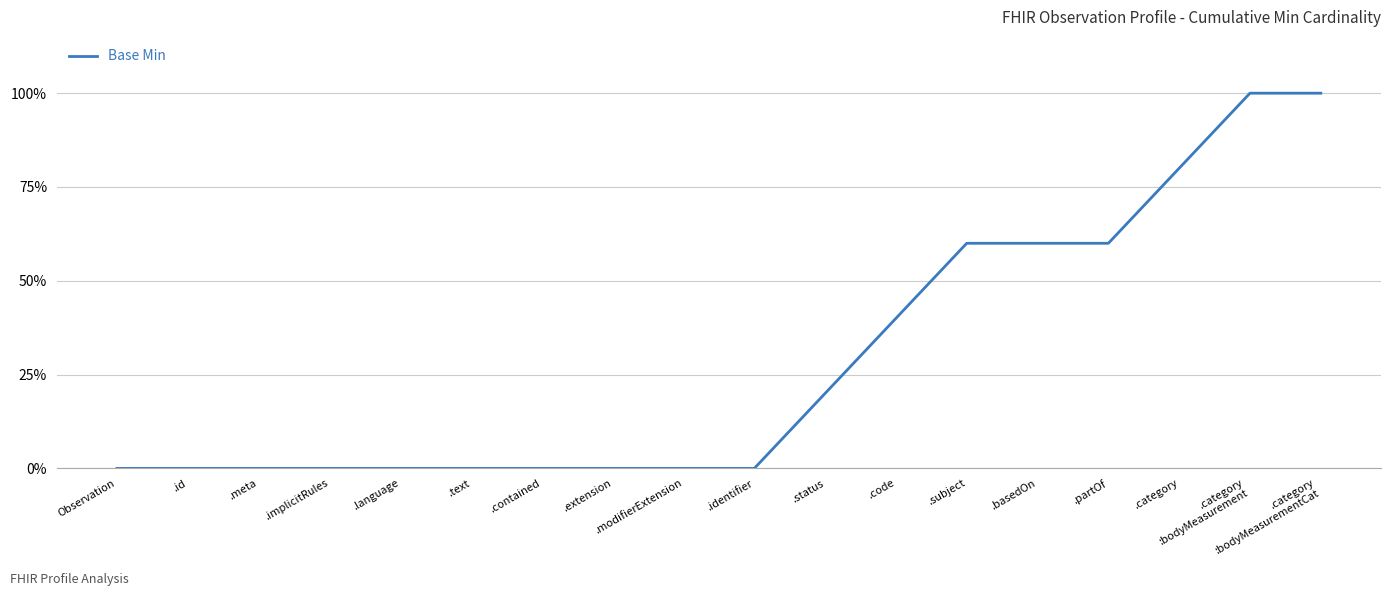

Does the chart have visible grid lines?

Yes